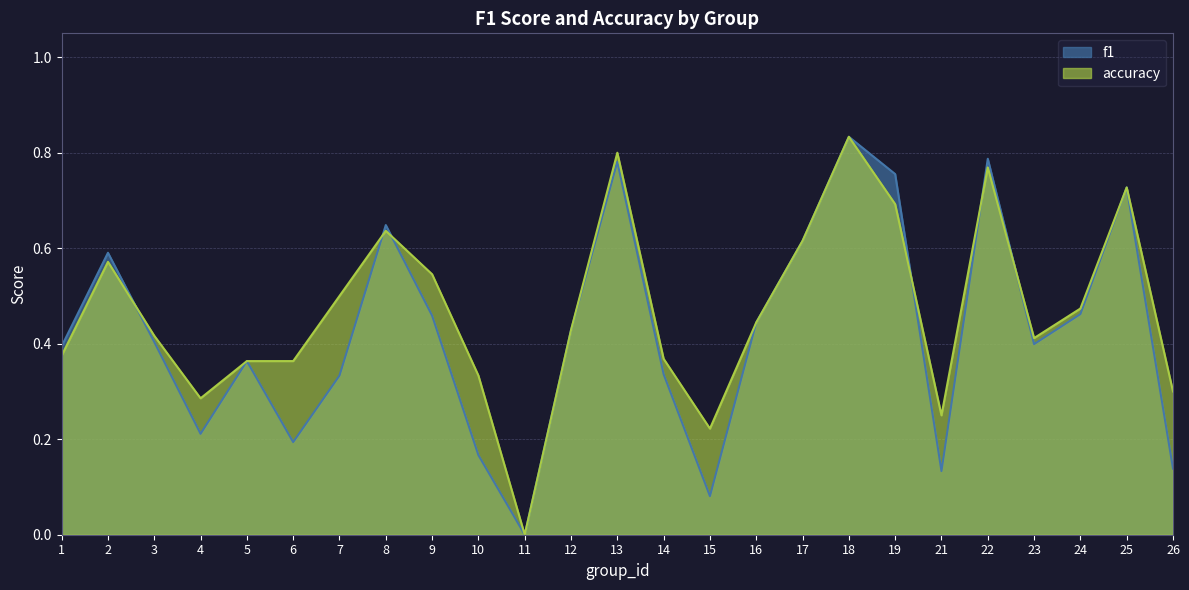

How many lines are shown in the chart?

2